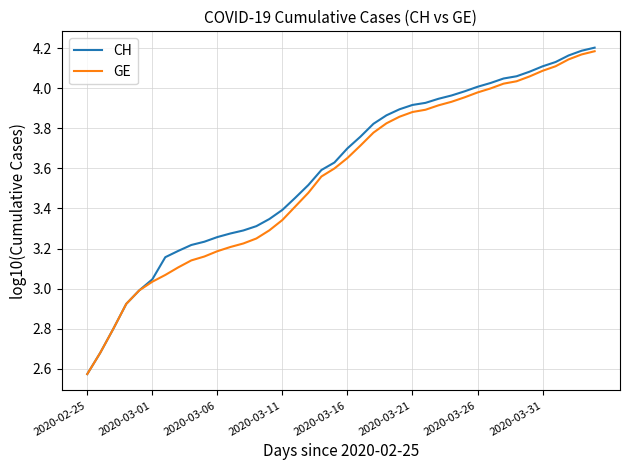

List the series in order of their overall mean, lowest first.

GE, CH